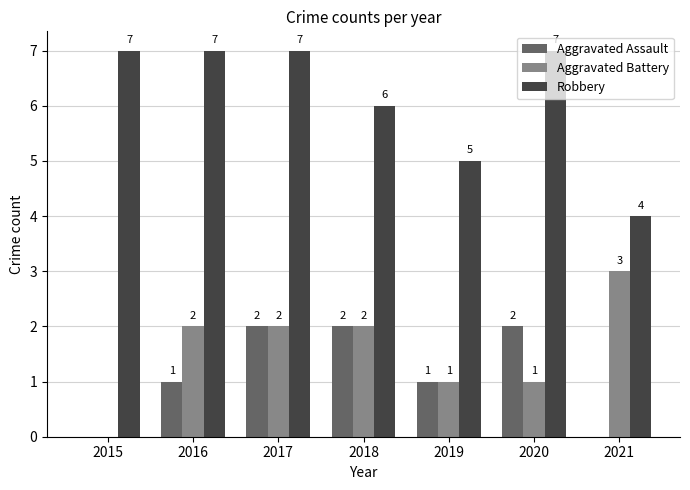

How many groups of bars are there?

7